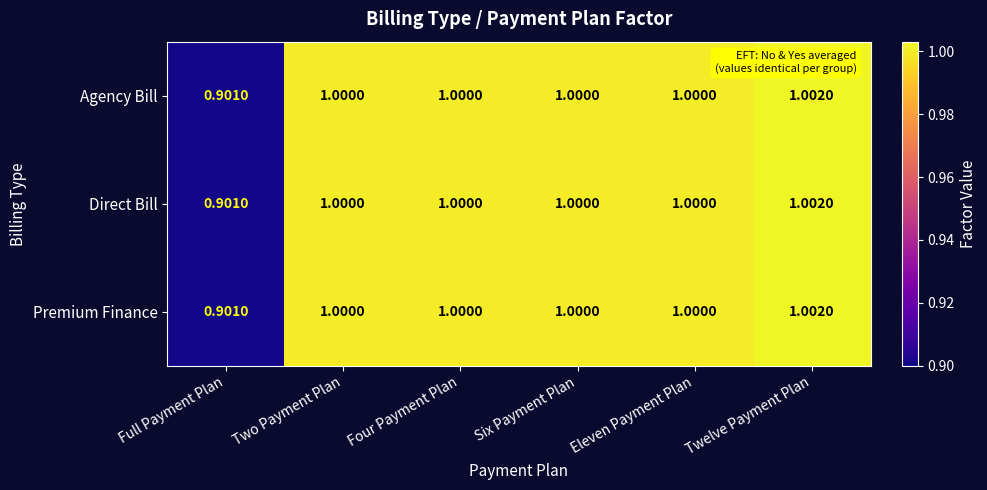

At which label is Direct Bill closest to 0?

Full Payment Plan